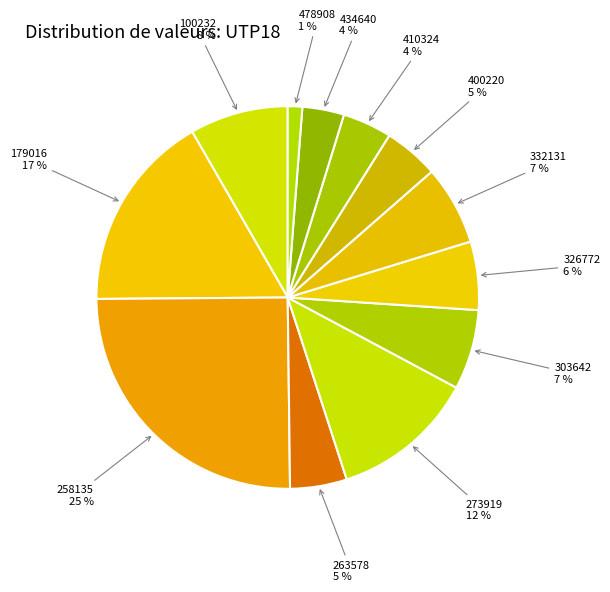

How many segments does this pie chart have?

12